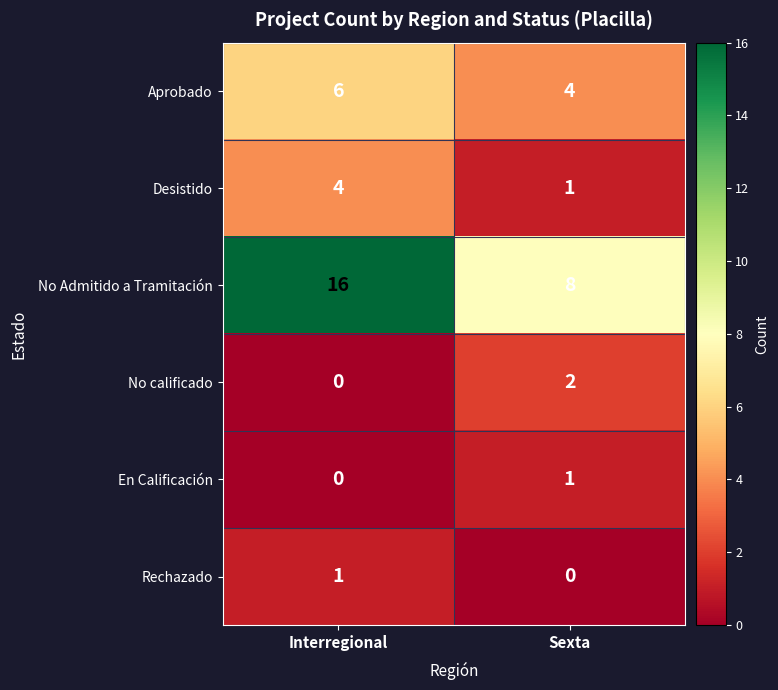

How many categories are shown in the chart?

2